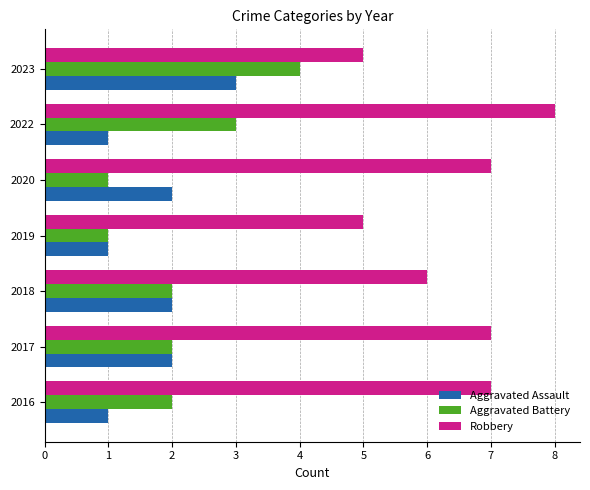

What is the maximum value for Aggravated Assault?

3